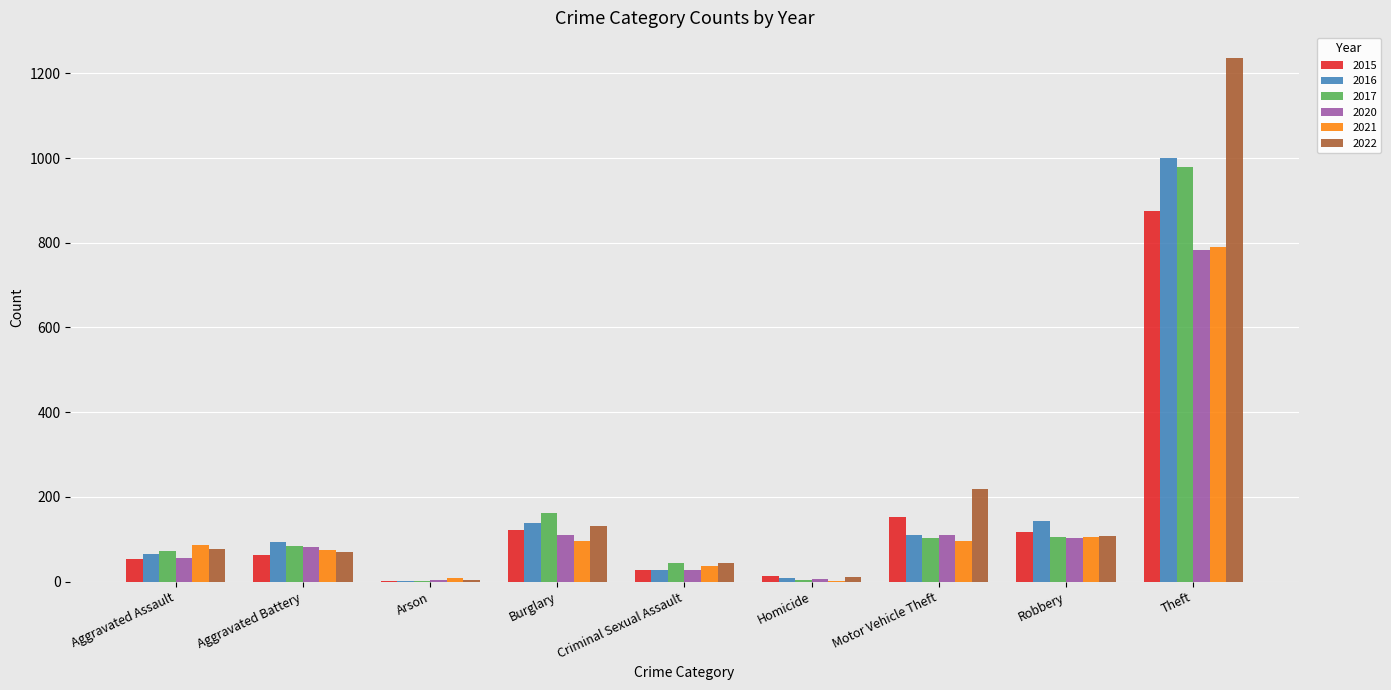

What is the maximum value for 2017?

979